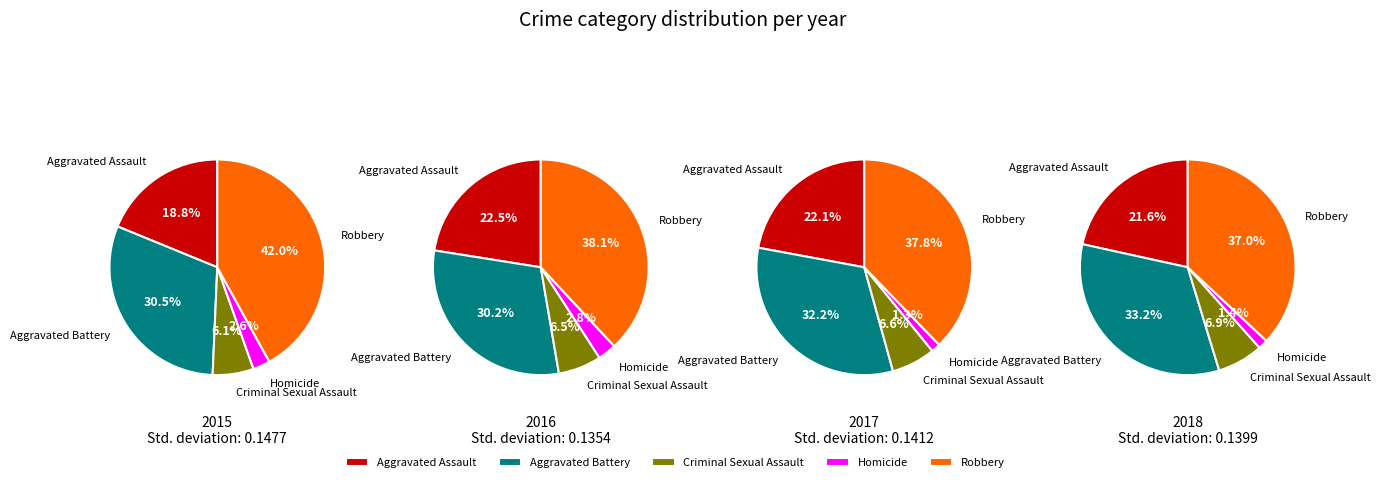

Is it true that Robbery is 28% of the pie?

False